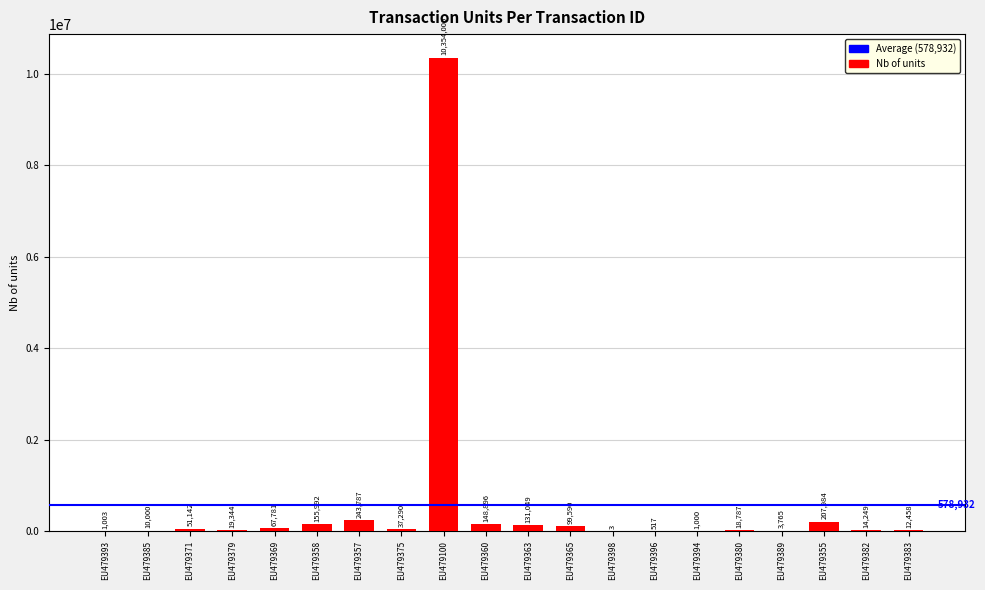

What is the change in value from EU479371 to EU479382?

-36893